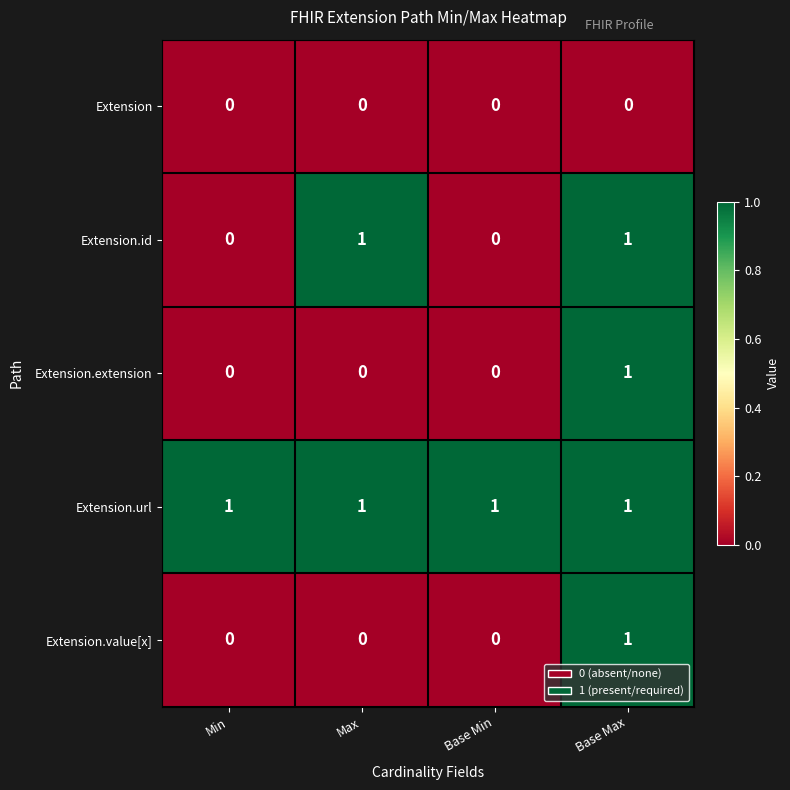

Which category has the highest value in the Extension.value[x] series?

Base Max